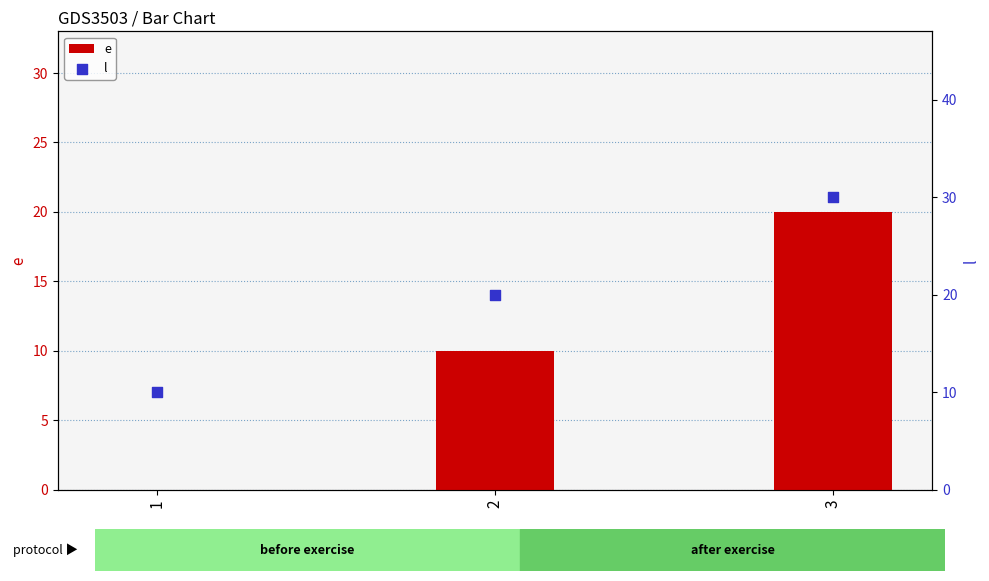

What are all the series names shown in the legend?

e, l